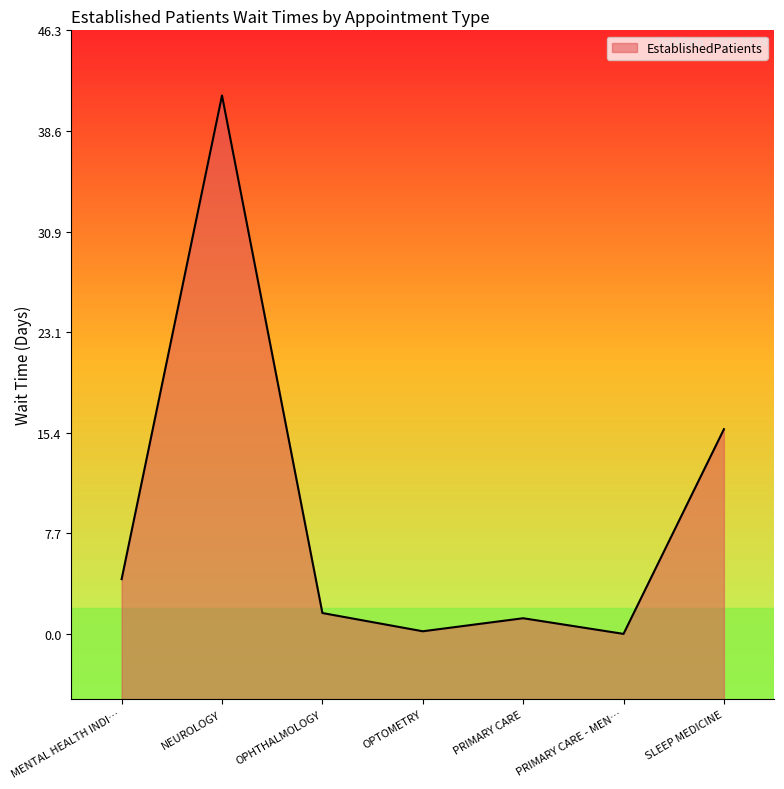

What is the difference between the maximum and minimum values?

41.3